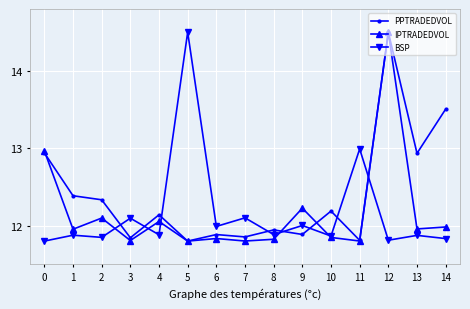

What is the sum of all IPTRADEDVOL values?

182.4